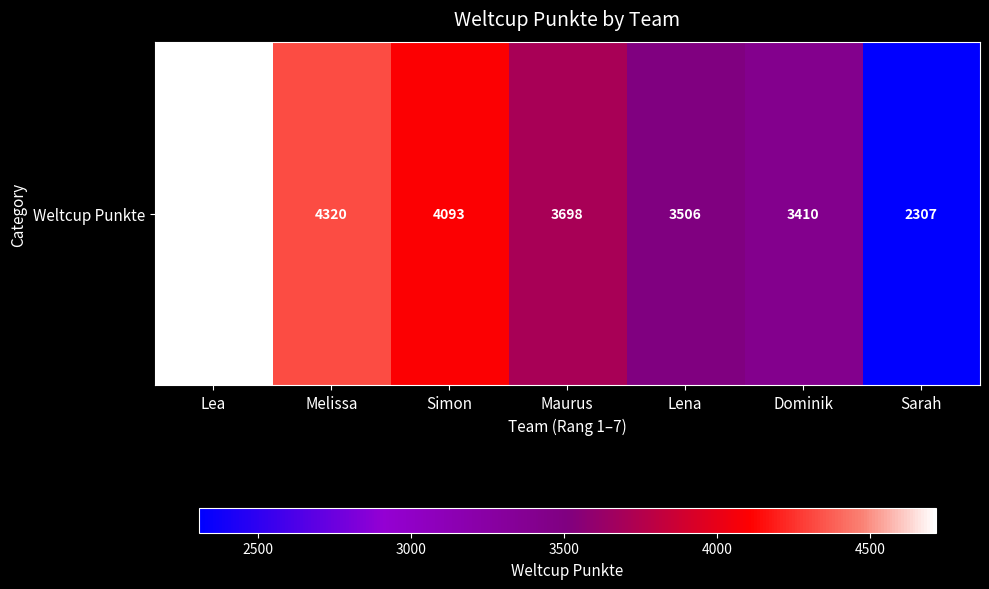

What is the sum of the values at Lea and Maurus?

8411